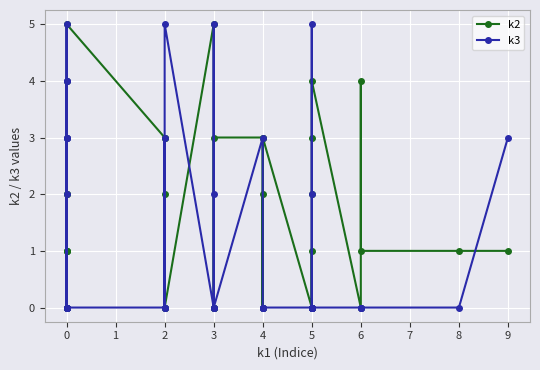

Which series has the largest total across all categories?

k2